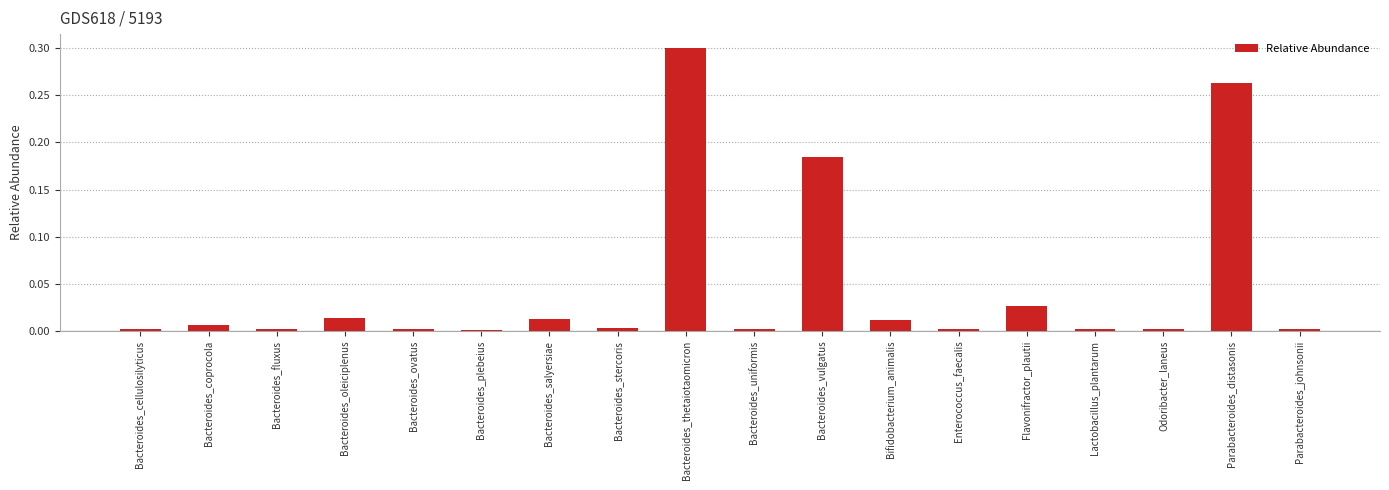

Is it true that the value at Bacteroides_ovatus is 0.0?

True